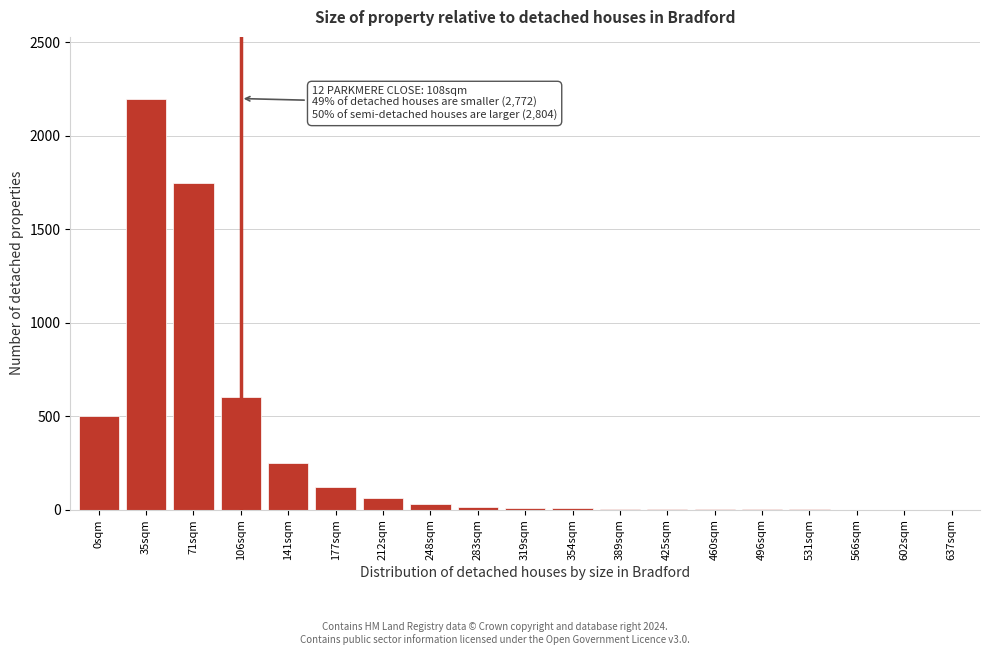

What is the change in value from 0sqm to 141sqm?

-250